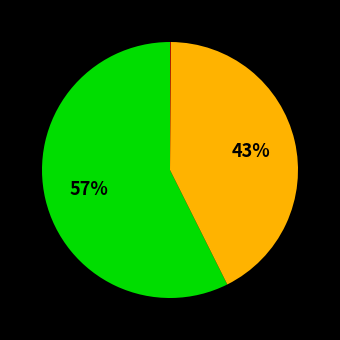

To the nearest percent, what is the average slice percentage?

33%